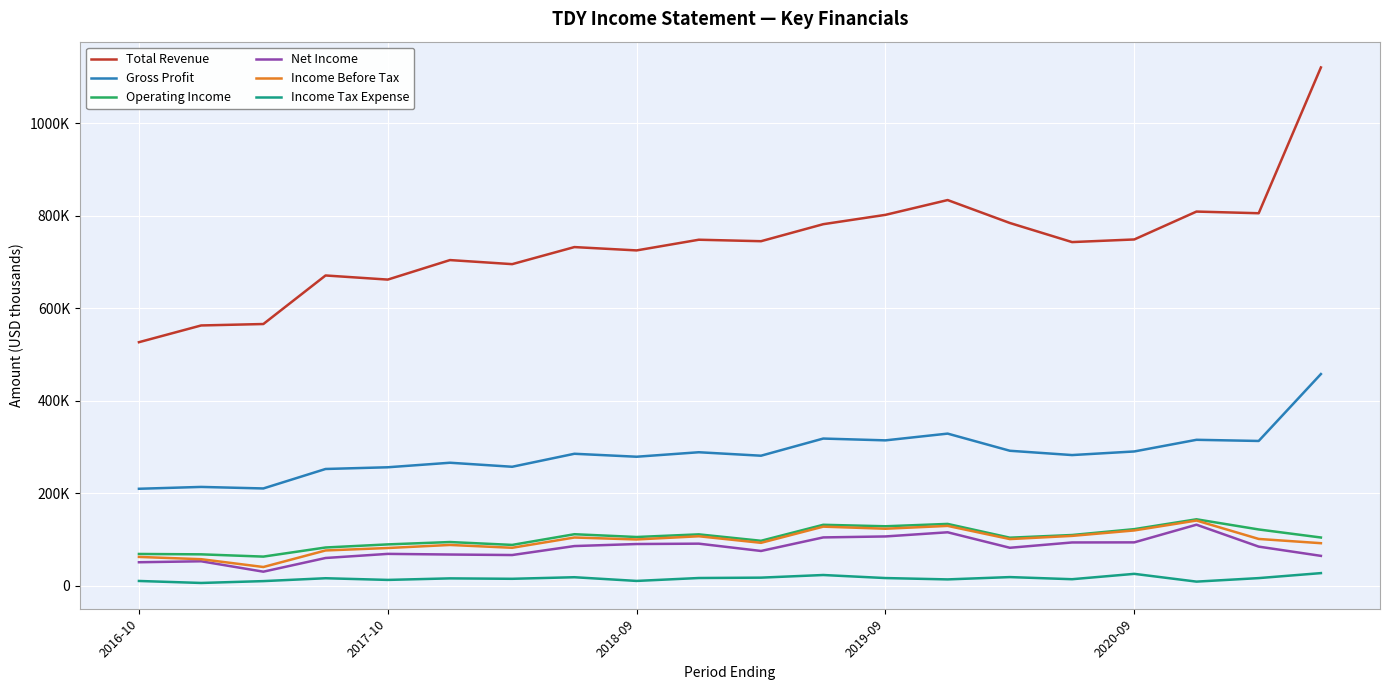

True or false: Operating Income and Income Tax Expense intersect in this chart.

False